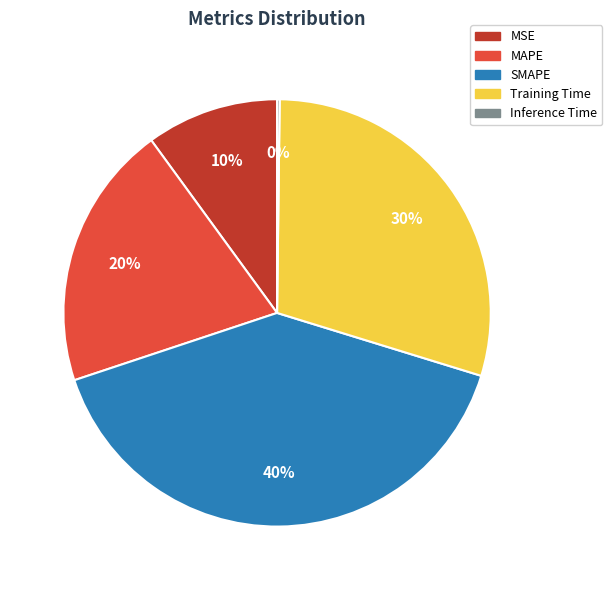

To the nearest percent, what is the difference between the Training Time and MSE slice percentages?

20%